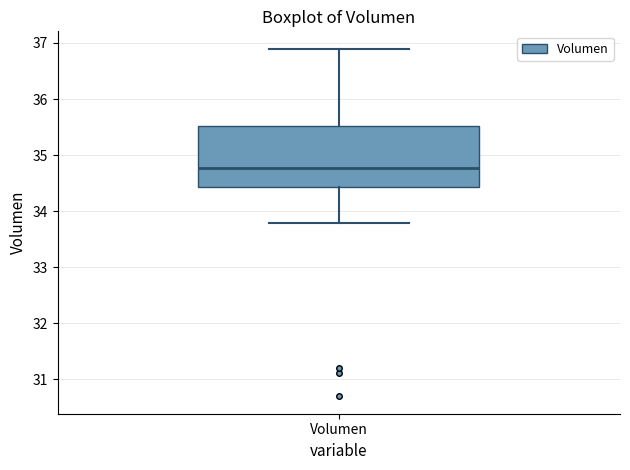

Where is the upper edge of the box for Volumen on the y-axis? The values are not printed on the chart, so give them approximately, as read against the axis.

35.5